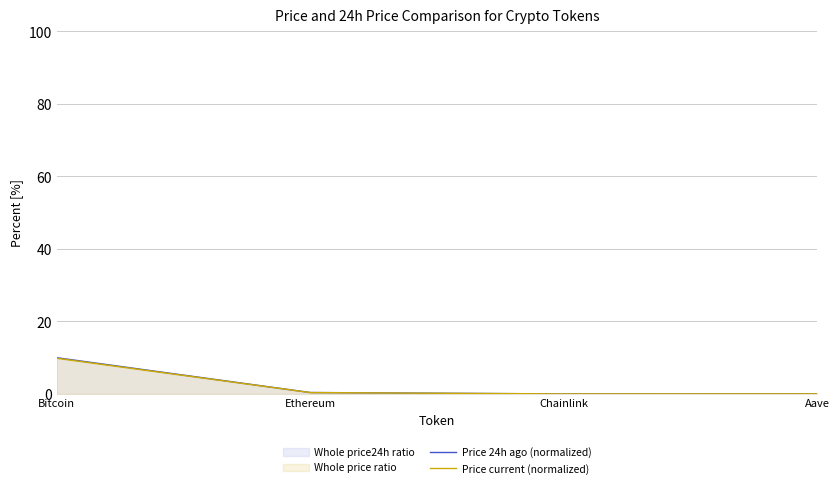

True or false: Price current (normalized) has more than 1 interior local peaks.

False